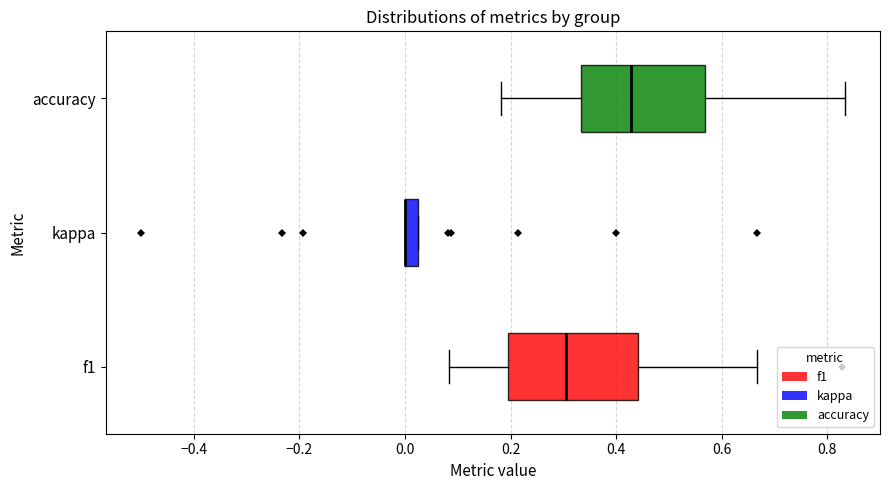

Where is the right edge of the box for kappa on the x-axis? The values are not printed on the chart, so give them approximately, as read against the axis.

0.02